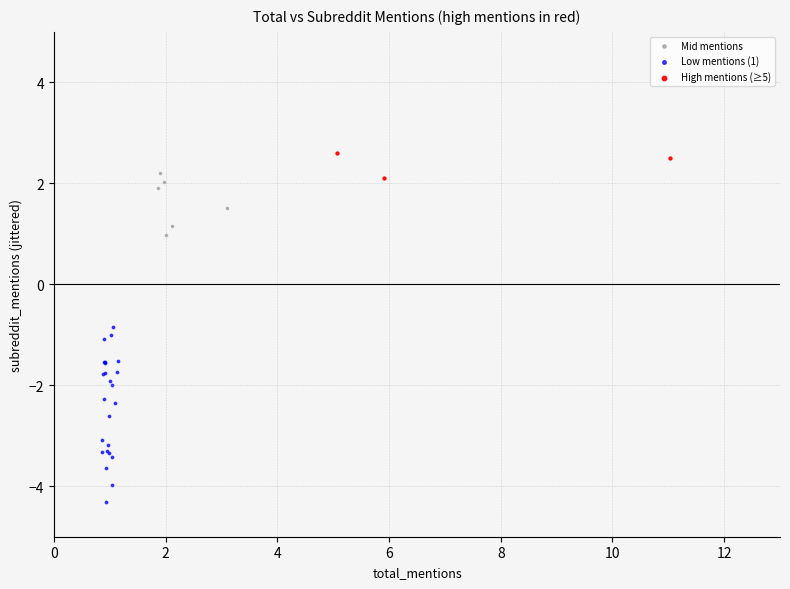

Which series has the largest Y range (max minus min)?

Low mentions (1)